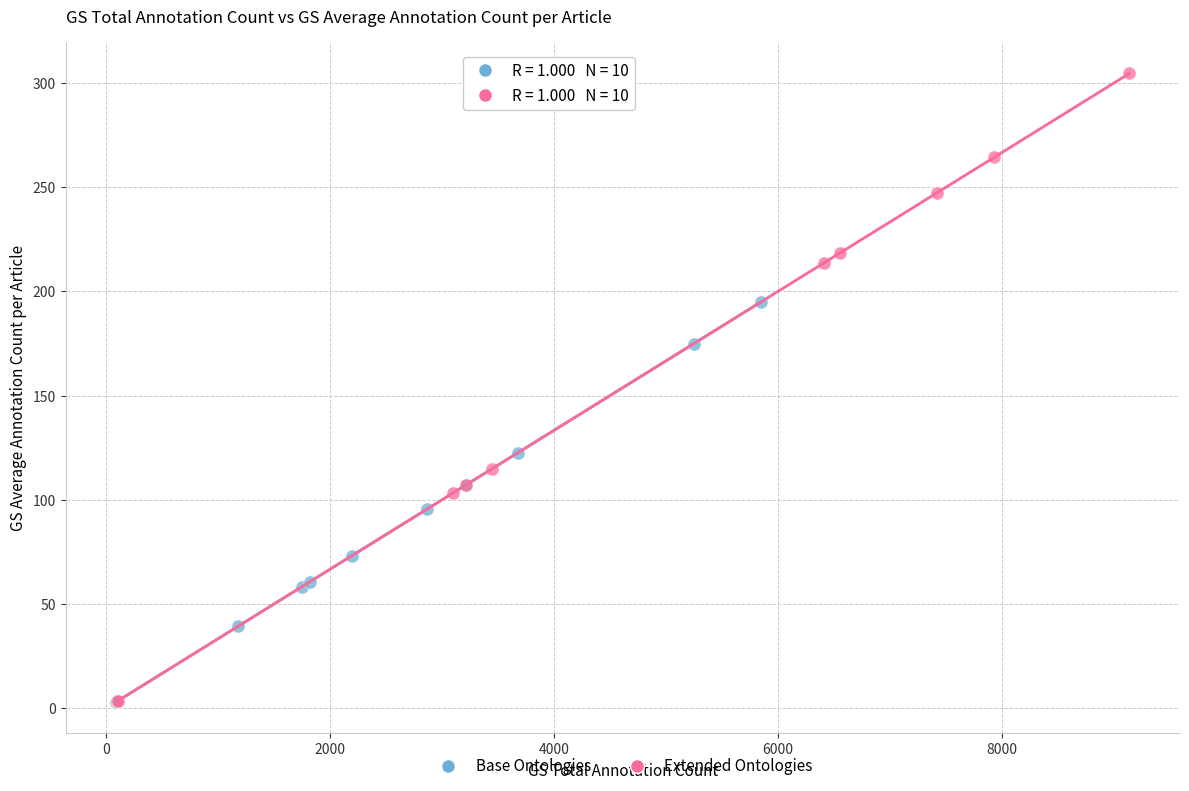

Which series contains the highest Y value?

Extended Ontologies